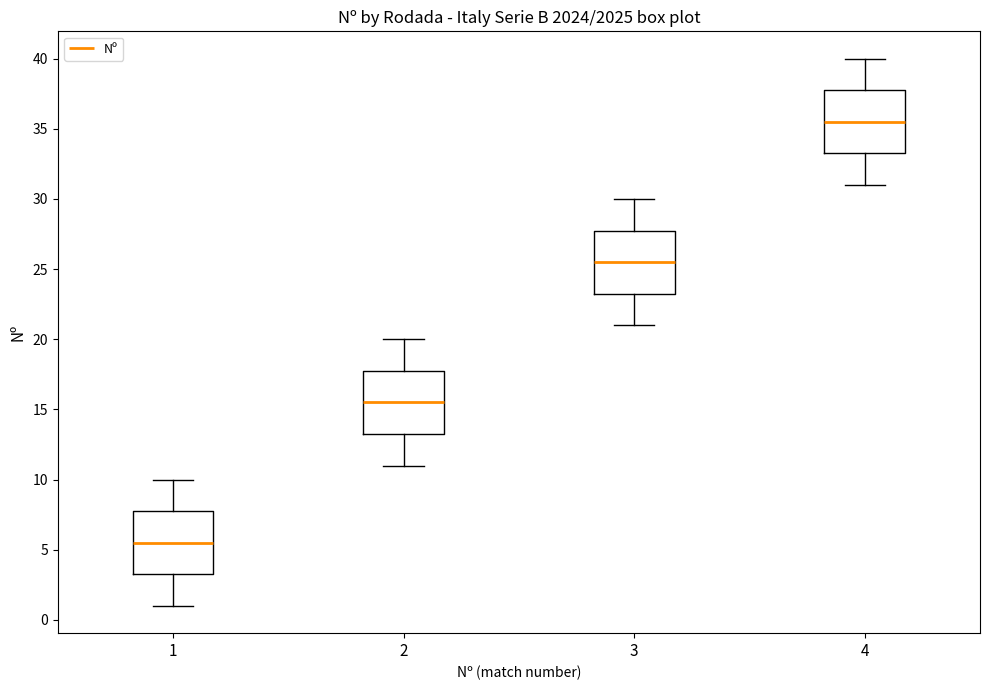

Reading left to right, read every box against the y-axis: the position of its median line, the range the box covers, and the ends of its whiskers. The values are not printed on the chart, so give them approximately, as read against the axis.

1: median 5.5, box 3.5 to 8.0, whiskers 1.0 to 10.0
2: median 15.5, box 13.5 to 18.0, whiskers 11.0 to 20.0
3: median 25.5, box 23.5 to 28.0, whiskers 21.0 to 30.0
4: median 35.5, box 33.5 to 38.0, whiskers 31.0 to 40.0